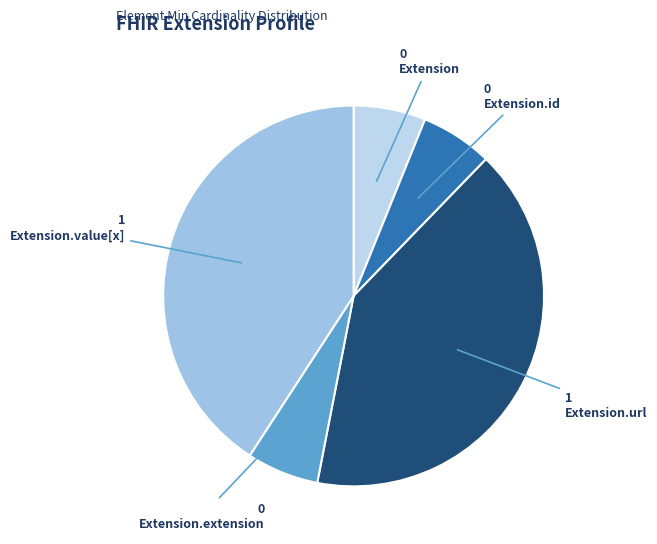

What is the change in value from Extension to Extension.value[x]?

+1